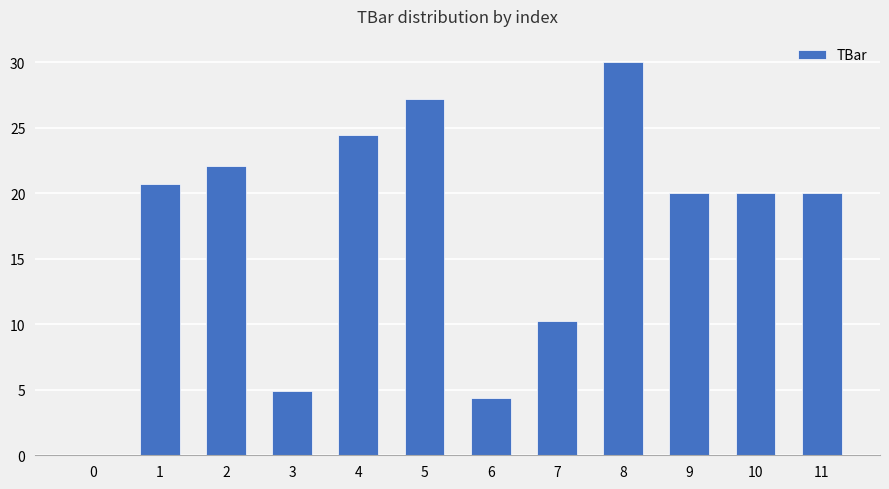

What is the sum of all values?

203.8